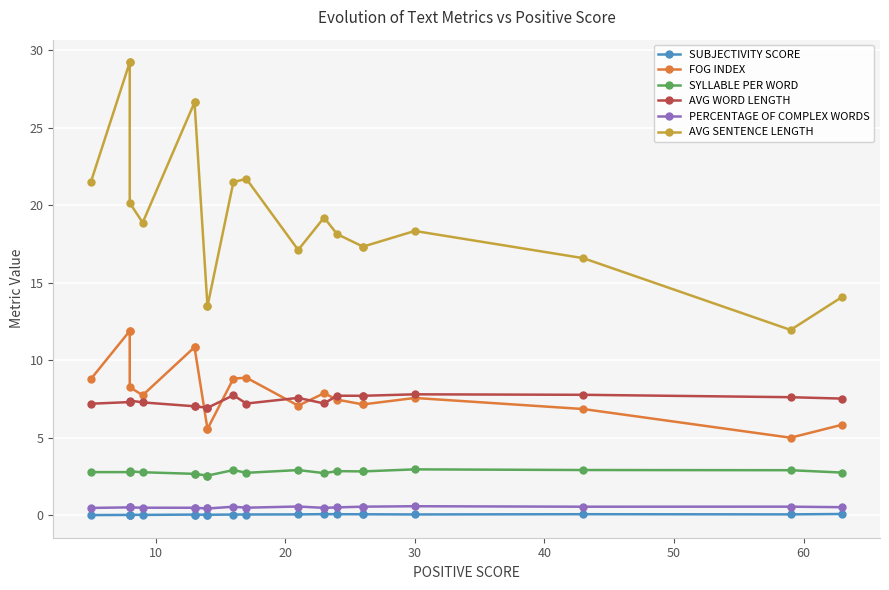

Which series has the largest range (max minus min)?

AVG SENTENCE LENGTH